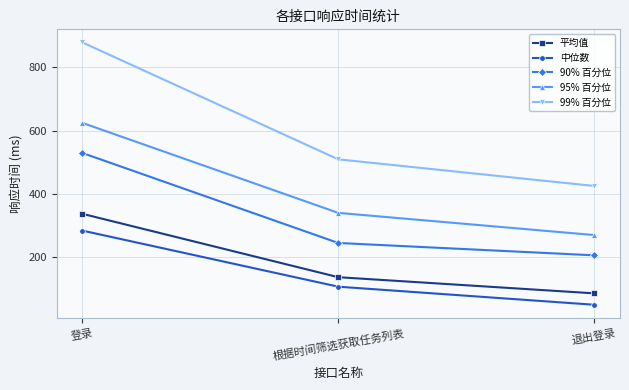

Reading right to left, what are all the values shown in this chart?

平均值: 86	137	337
中位数: 50	107	284
90% 百分位: 206	245	529
95% 百分位: 270	340	624
99% 百分位: 425	509	878